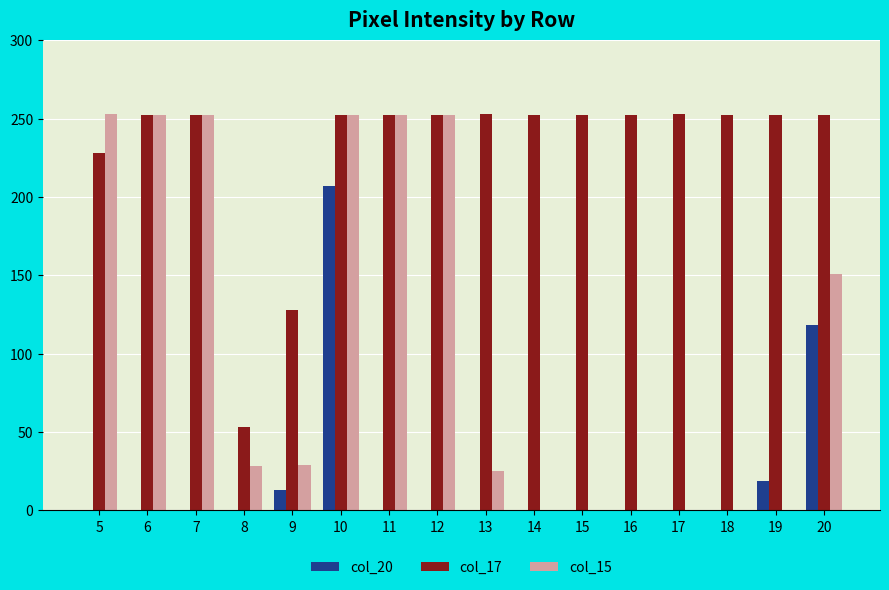

At which category is the sum across all series the highest?

10